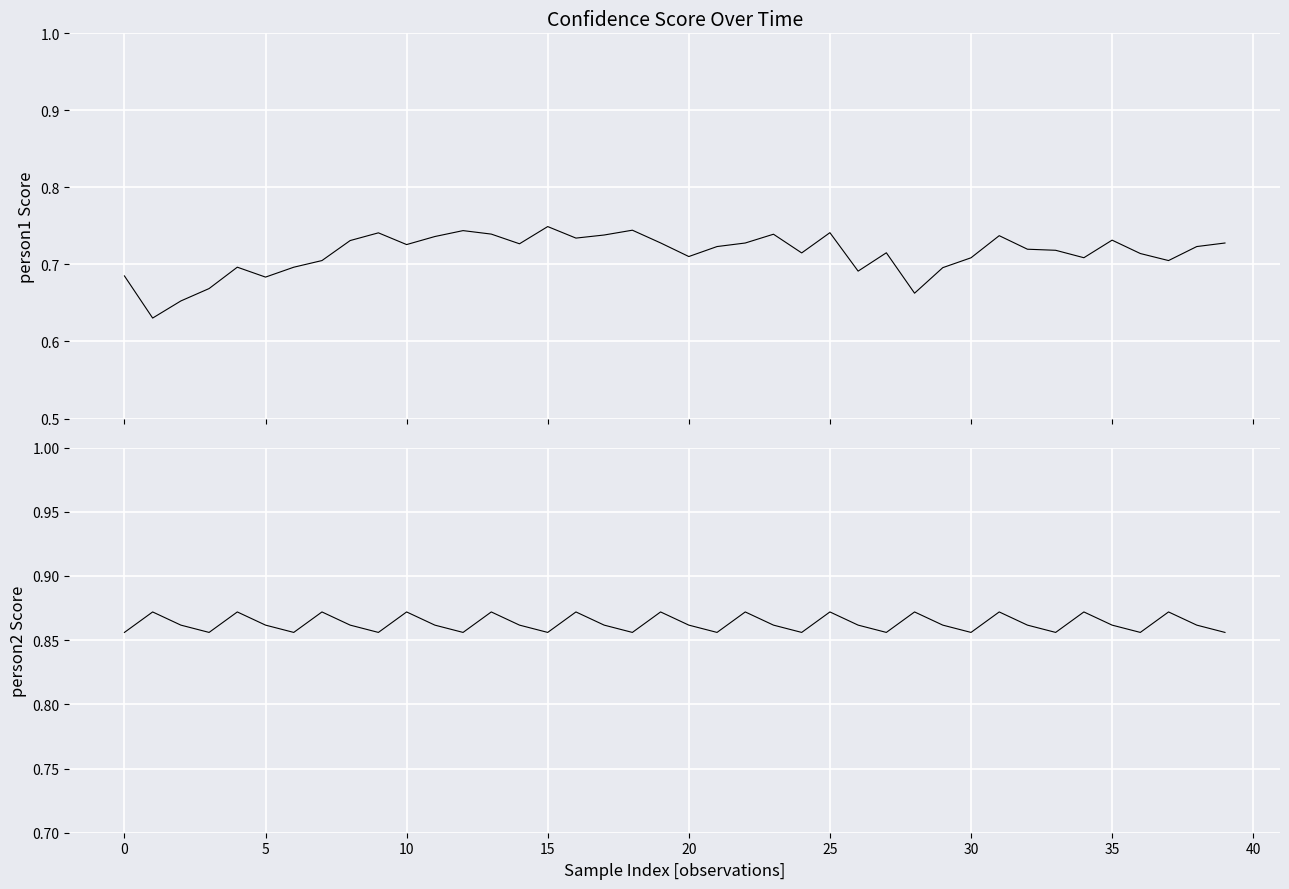

What is the difference between the second highest and second lowest values in the person1 series?

0.1